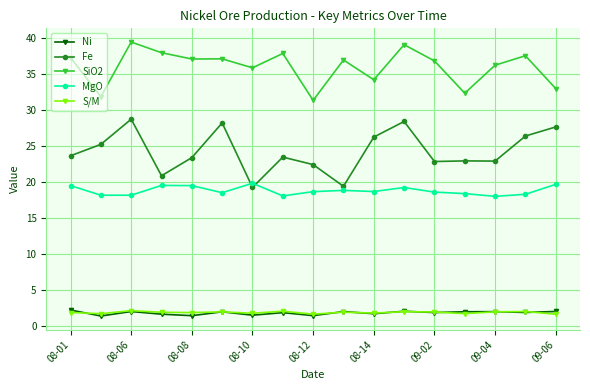

True or false: S/M and Fe intersect in this chart.

False